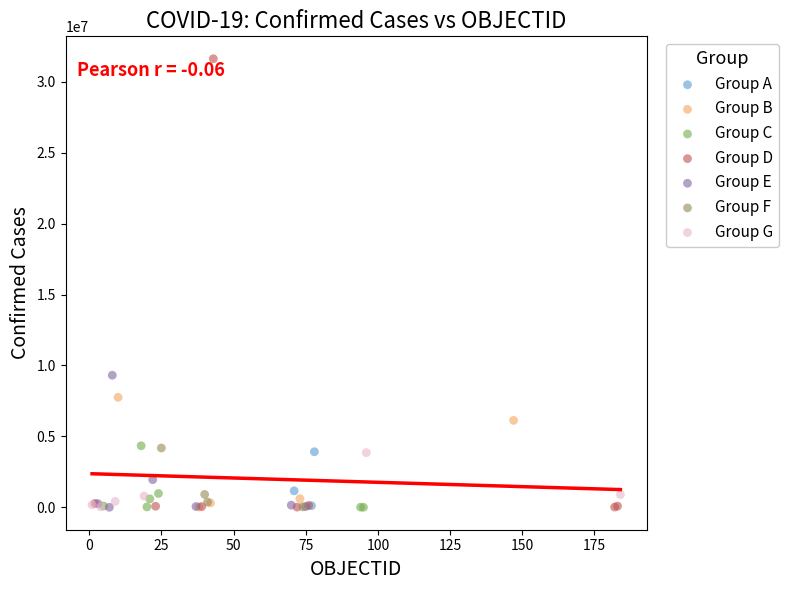

What are all the series names shown in the legend?

Group A, Group B, Group C, Group D, Group E, Group F, Group G